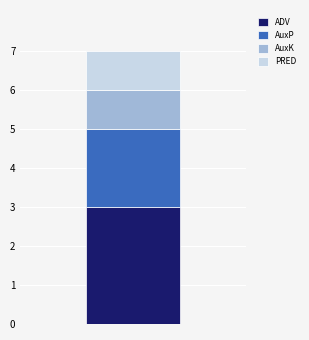

What is the minimum value for ADV?

3